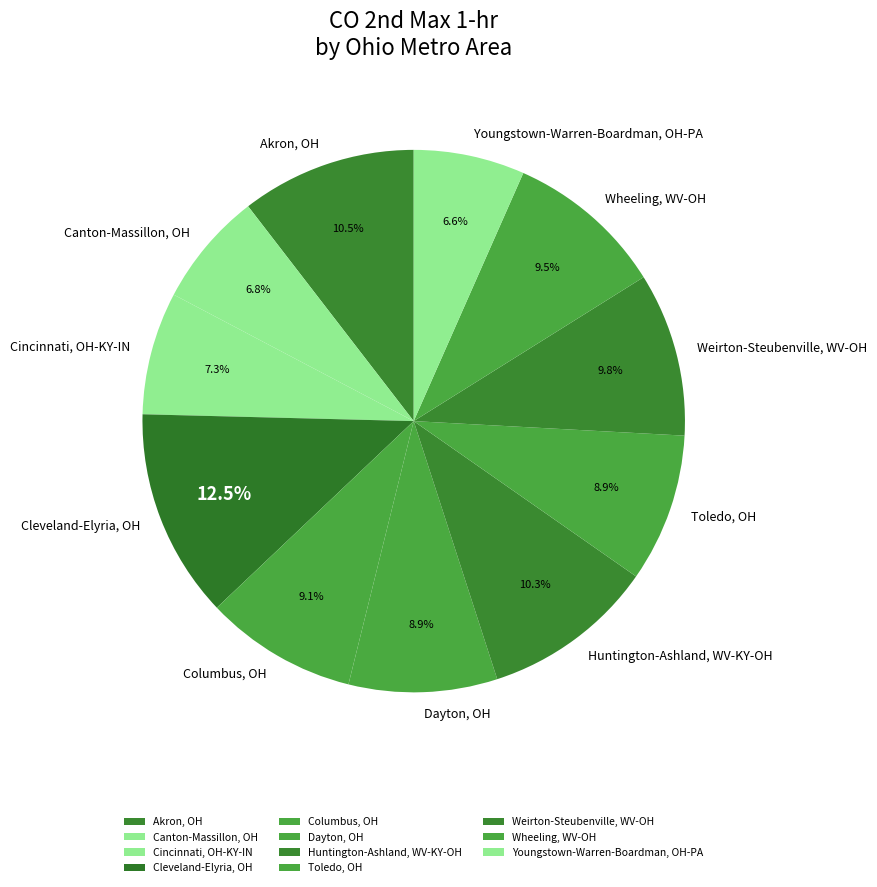

What percentage is the Dayton, OH slice, to the nearest percent?

9%